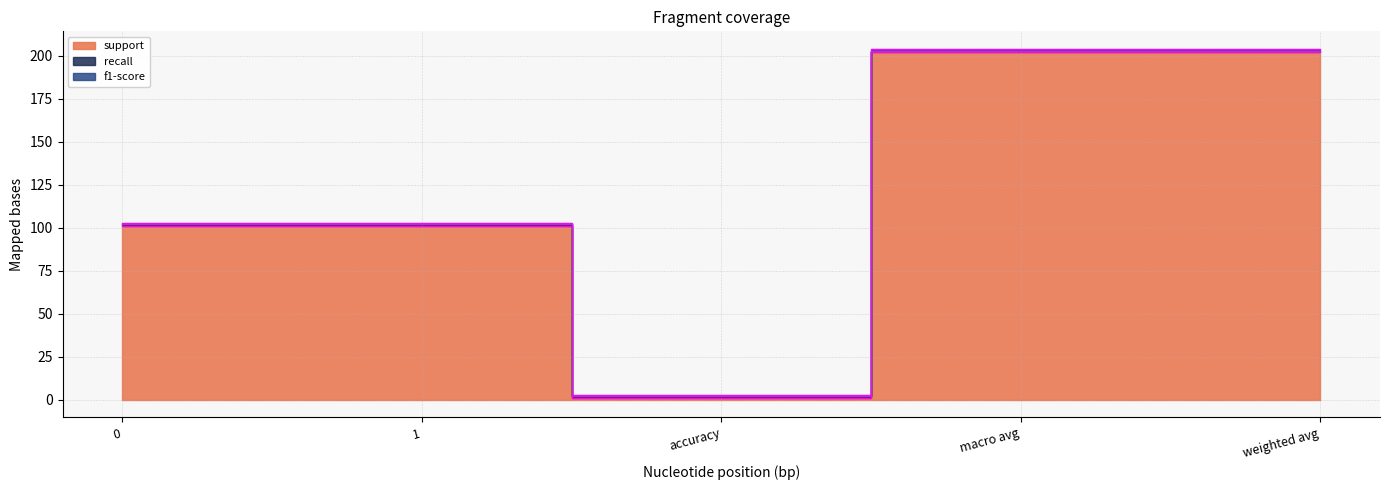

True or false: support and f1-score intersect in this chart.

False